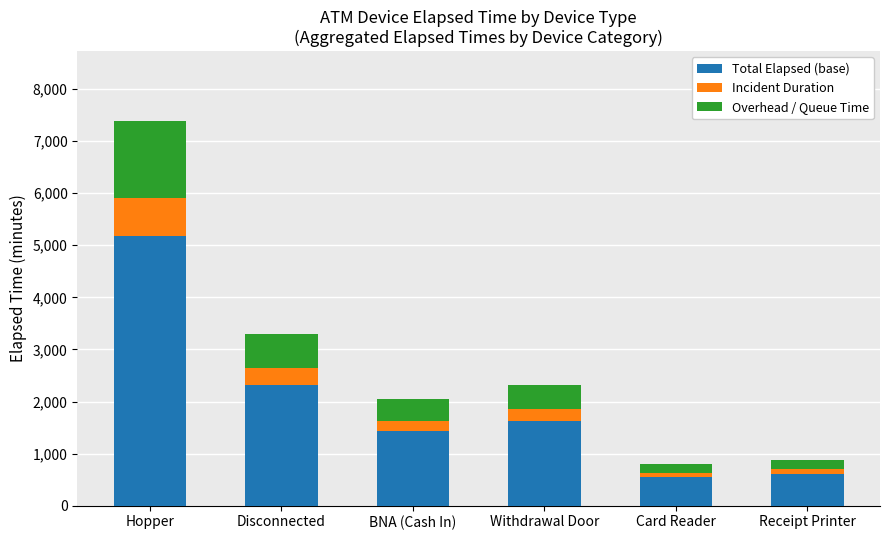

Reading left to right, list the values for the Total Elapsed (base) series.

5176	2310	1428	1617	556	609